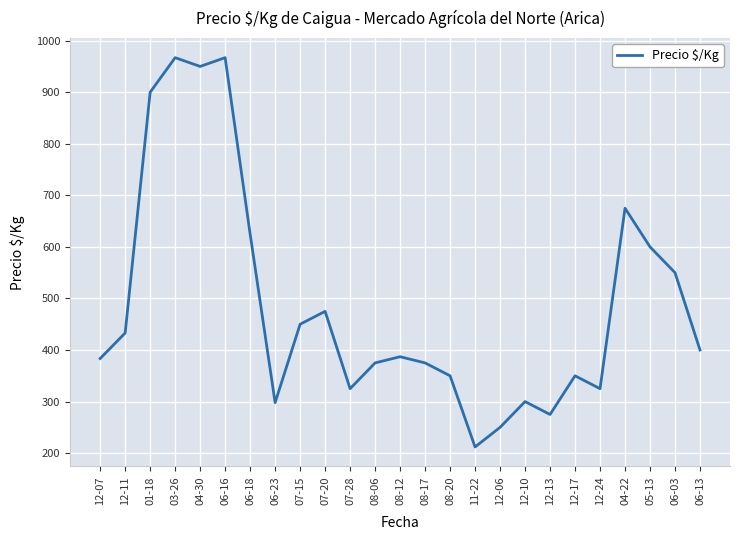

Which category has the lowest value across all series?

11-22